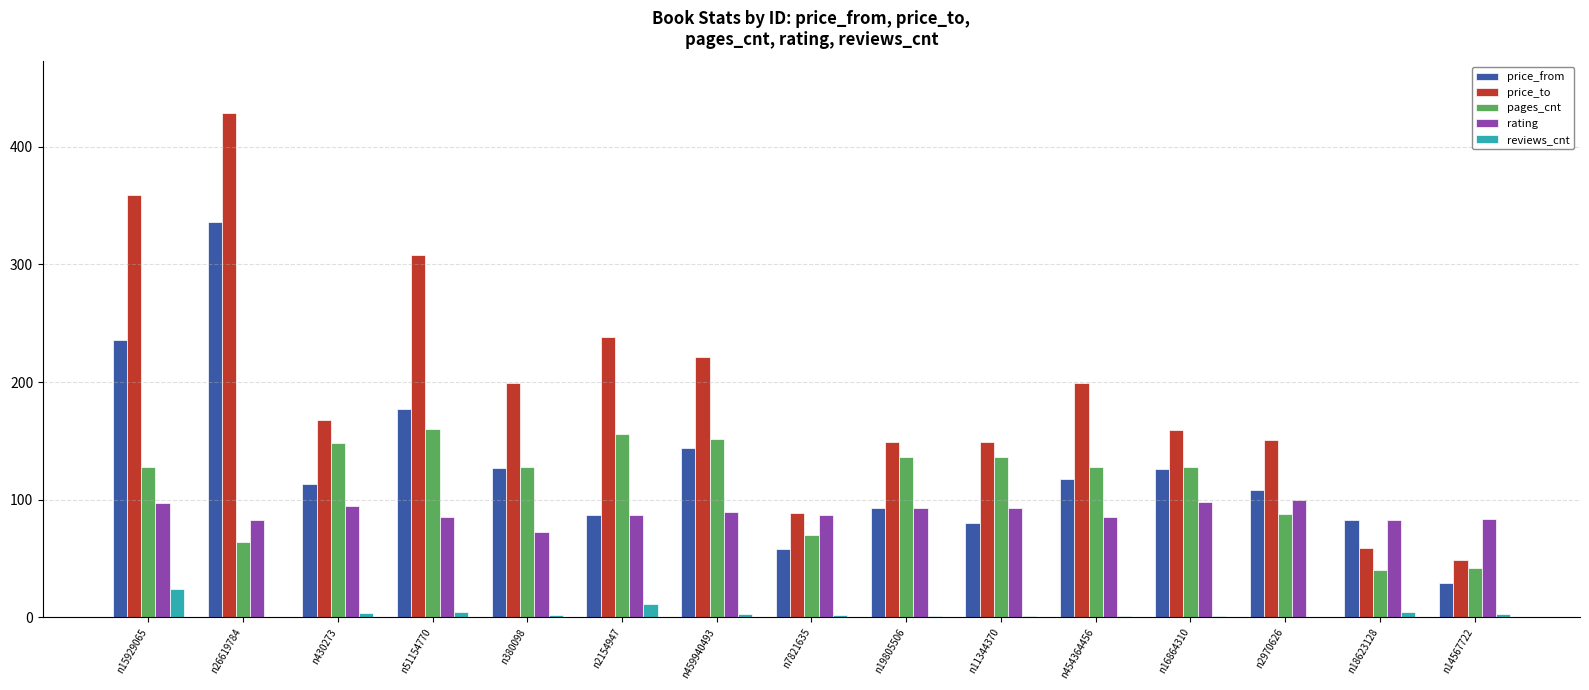

What are all the series names shown in the legend?

price_from, price_to, pages_cnt, rating, reviews_cnt